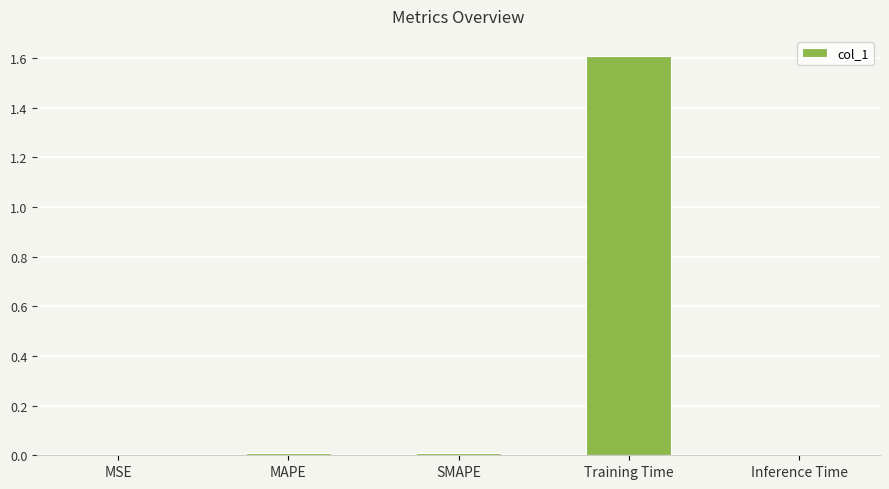

Is it true that the value at Training Time is 2.7?

False